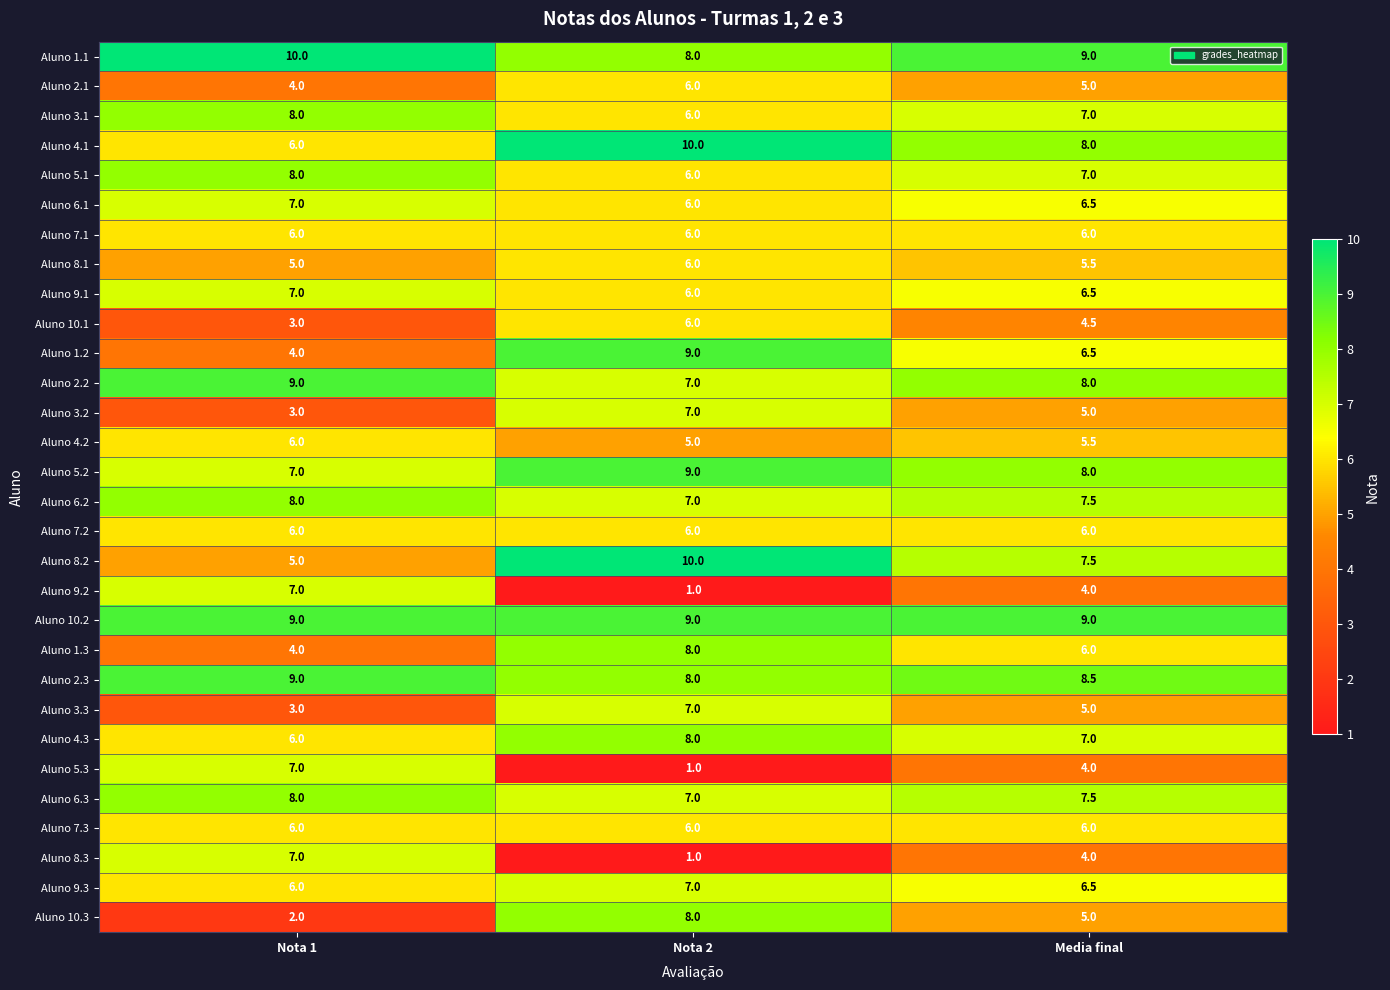

At which label does Aluno 1.1 first exceed 9?

Nota 1